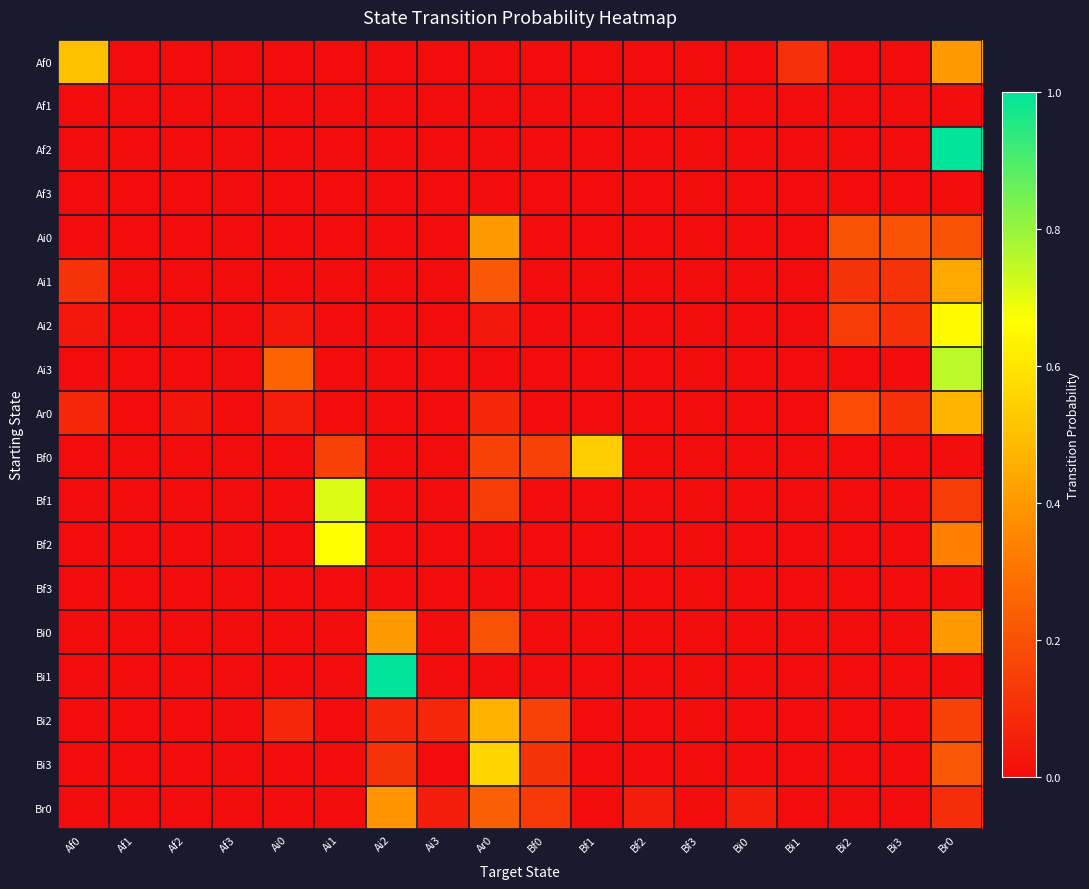

At how many categories does at least one series exceed 0?

15